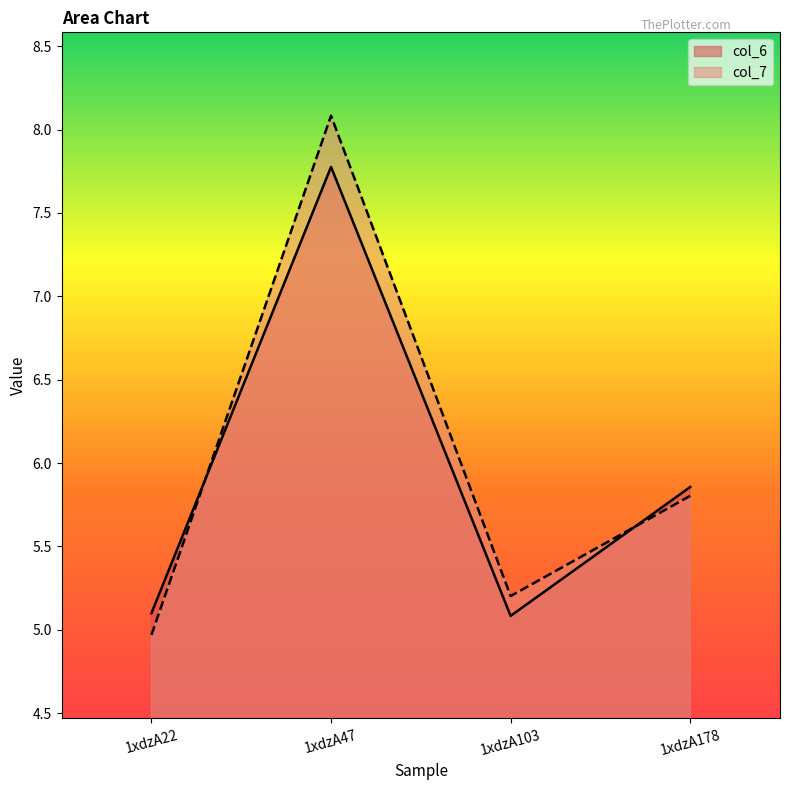

List the labels in order of col_6 value, smallest first.

1xdzA103, 1xdzA22, 1xdzA178, 1xdzA47